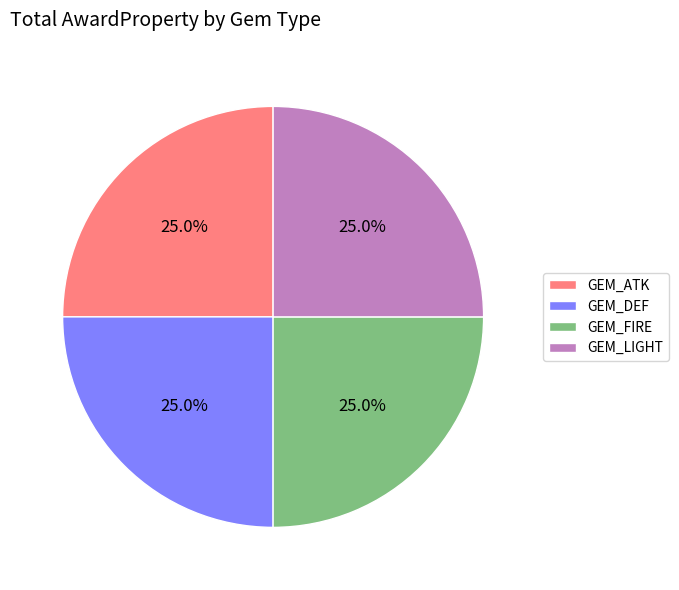

What is the total percentage of GEM_DEF and GEM_LIGHT?

50.0%